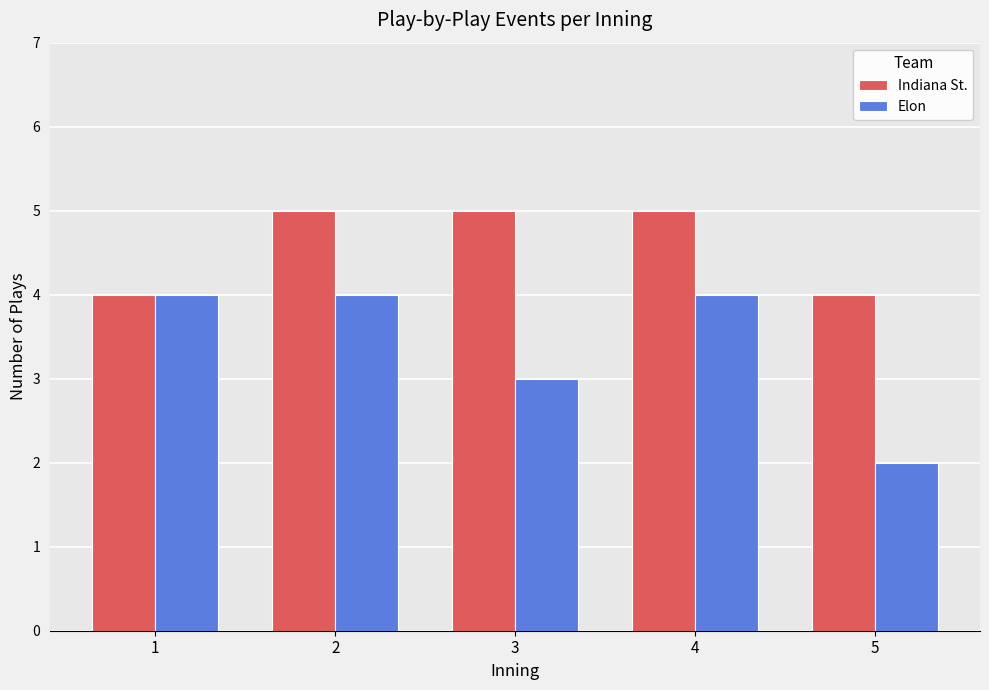

At how many categories does at least one series exceed 2?

5